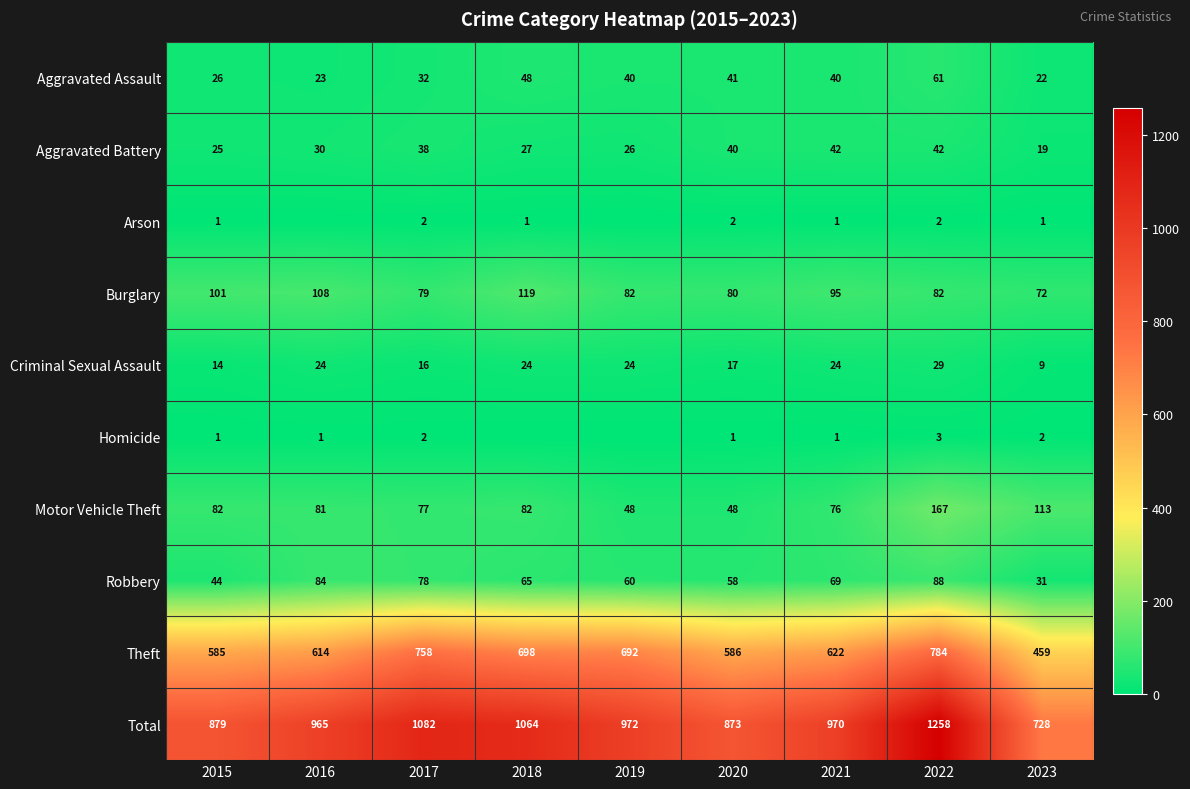

What is the total value across all series at 2022?

2516